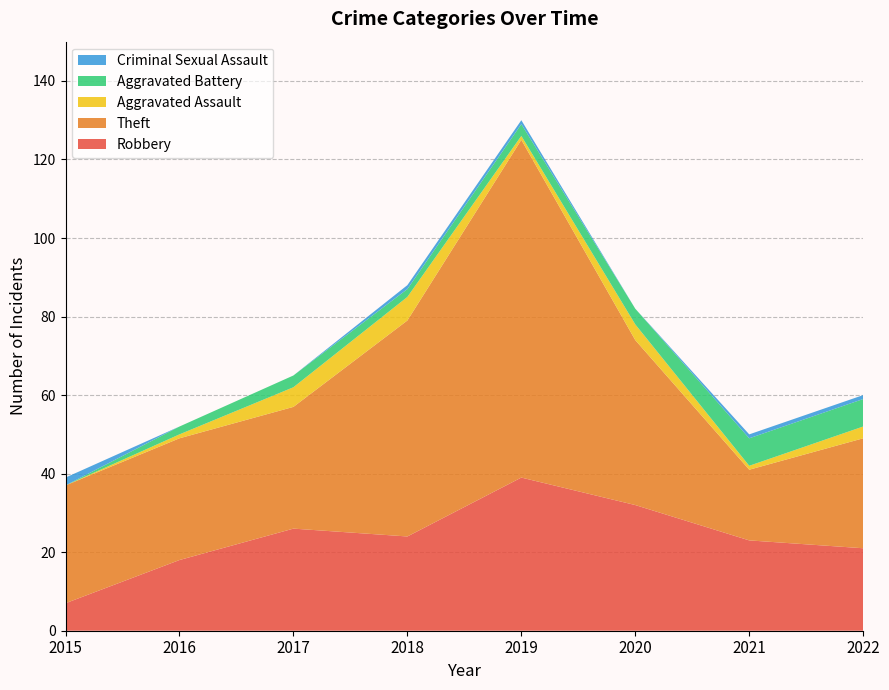

Reading right to left, list all the values displayed in this chart.

Robbery: 2022=21	2021=23	2020=32	2019=39	2018=24	2017=26	2016=18	2015=7
Theft: 2022=28	2021=18	2020=42	2019=86	2018=55	2017=31	2016=31	2015=30
Aggravated Assault: 2022=3	2021=1	2020=4	2019=1	2018=6	2017=5	2016=1	2015=0
Aggravated Battery: 2022=7	2021=7	2020=4	2019=3	2018=2	2017=3	2016=2	2015=0
Criminal Sexual Assault: 2022=1	2021=1	2020=0	2019=1	2018=1	2017=0	2016=0	2015=2